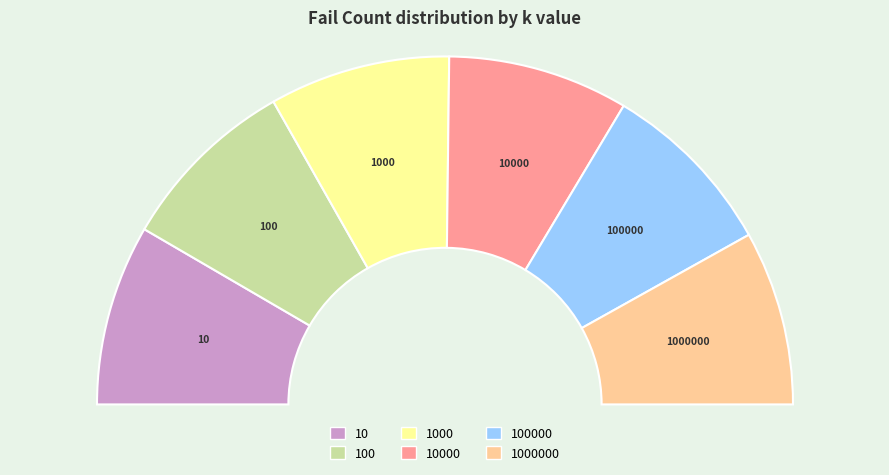

What is the change in value from 10 to 10000?

-1